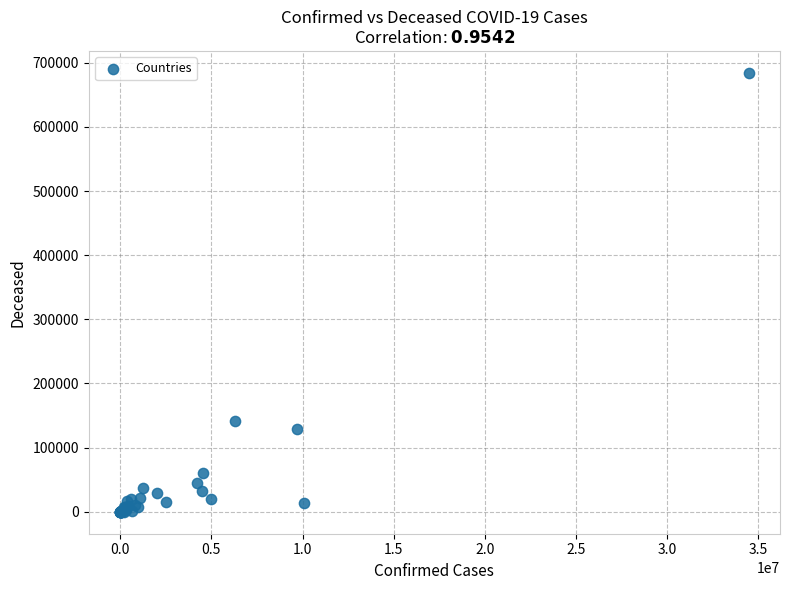

What Y value in the scatter plot is closest to 342131?

141646